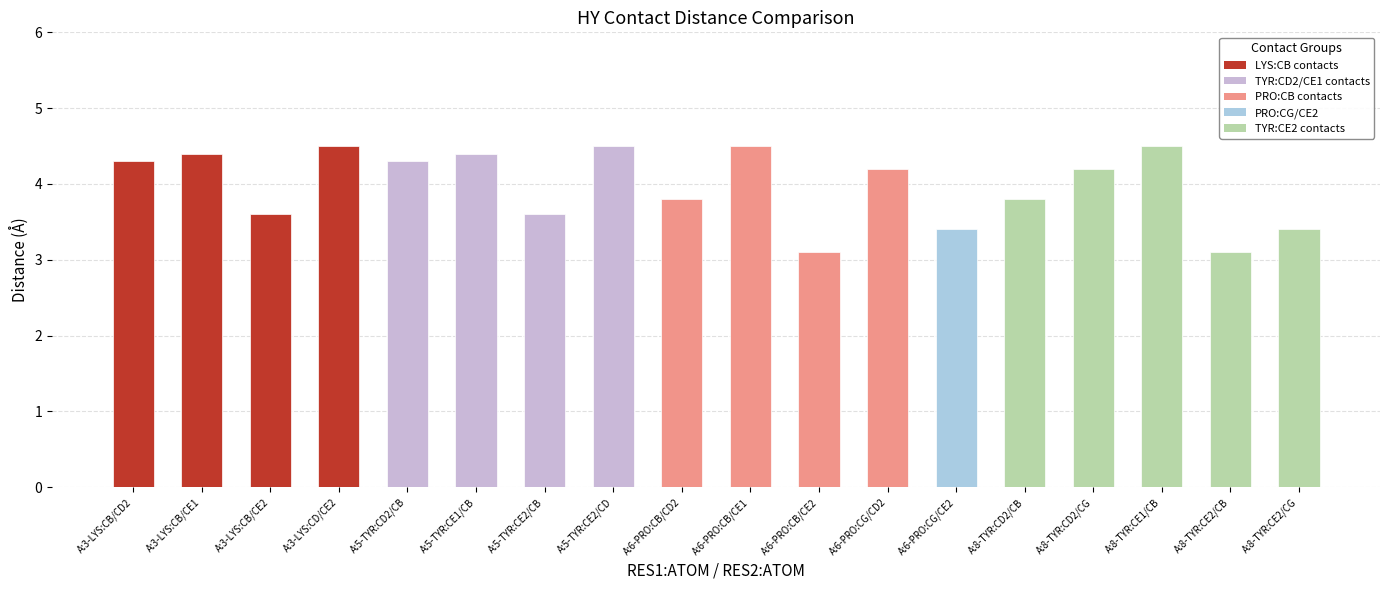

What is the smallest value displayed?

3.1